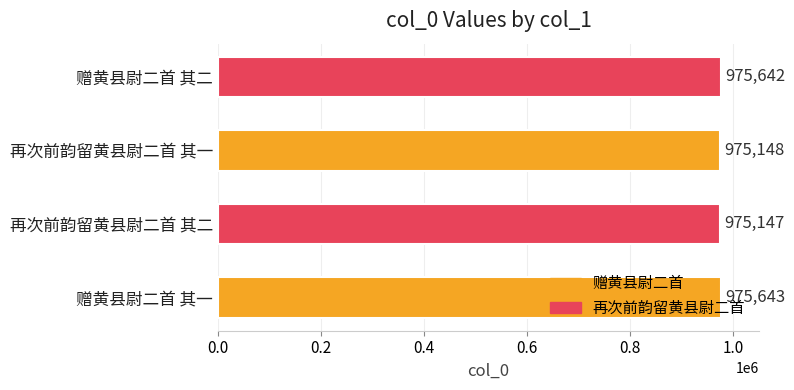

The value at 再次前韵留黄县尉二首 其一 is 975148. True or false?

True